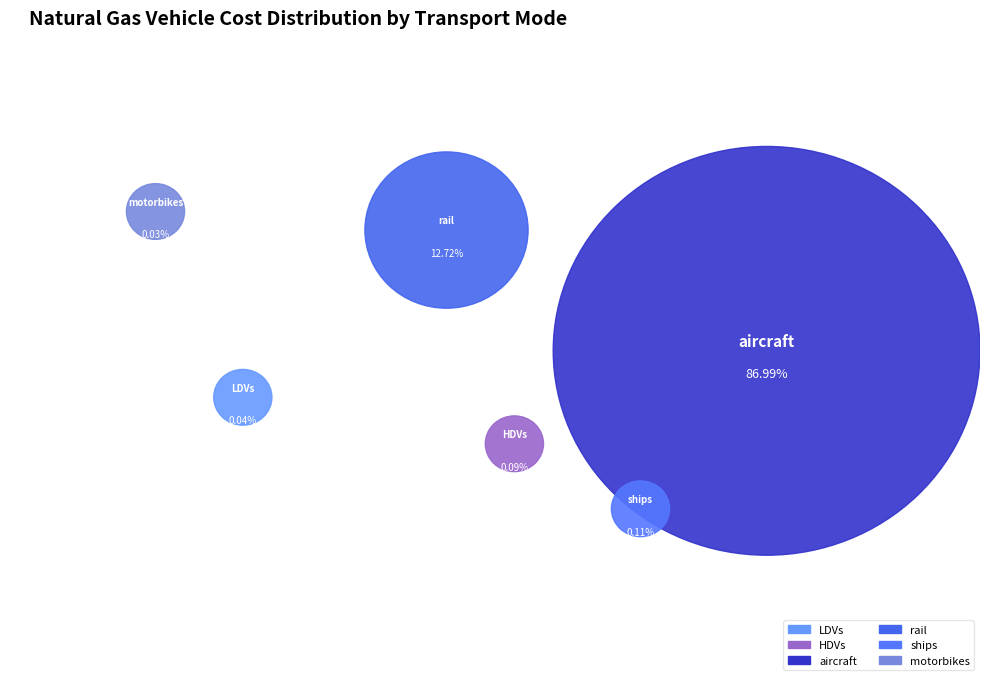

How many segments does this pie chart have?

6